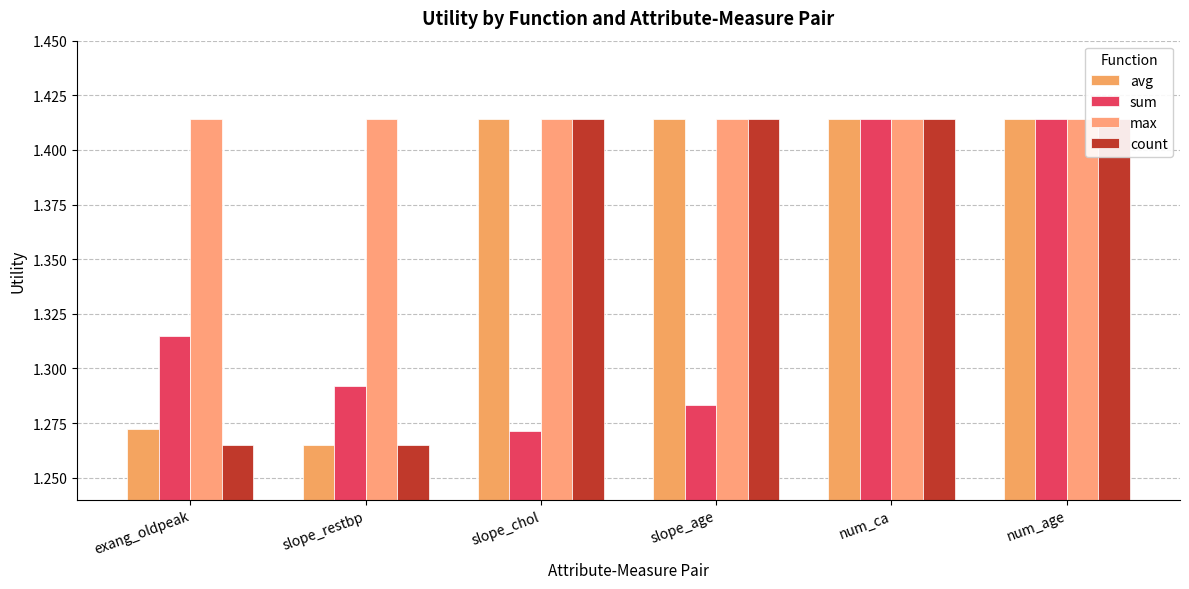

Is it true that sum equals 1.4 at num_age?

True